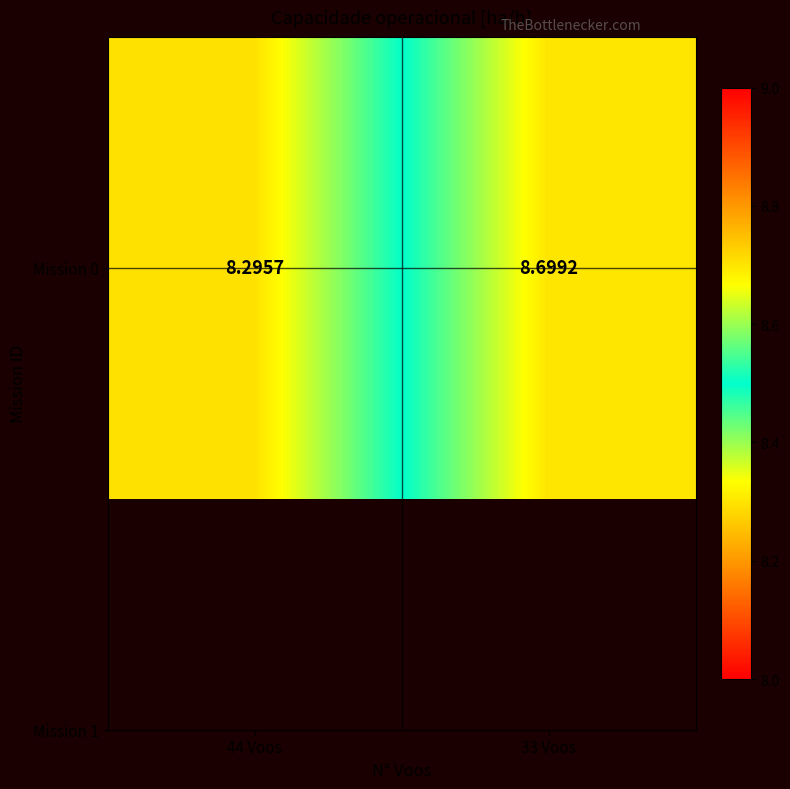

How many series are shown in this chart?

1